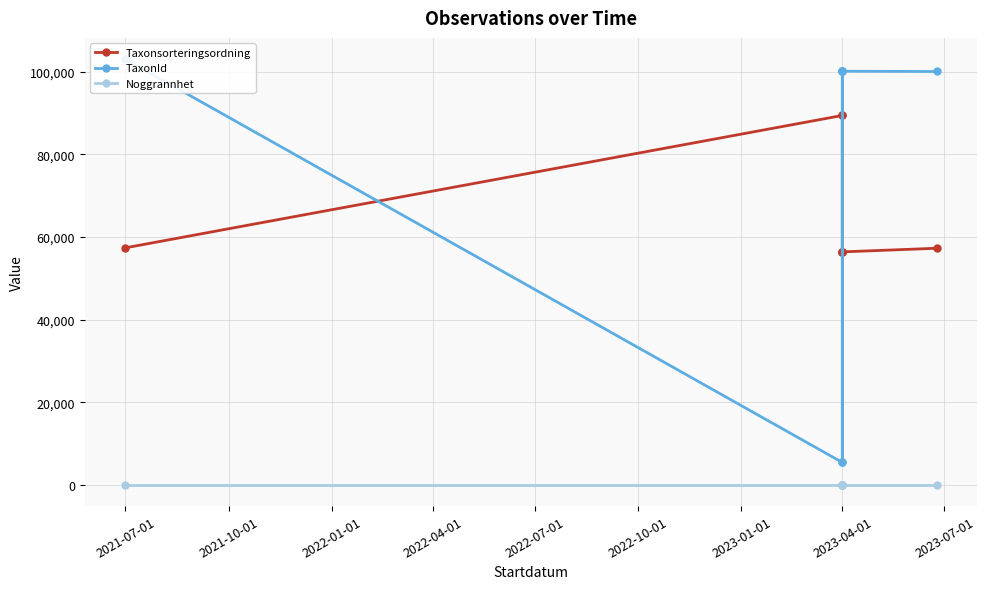

What is the maximum value for TaxonId?

103031